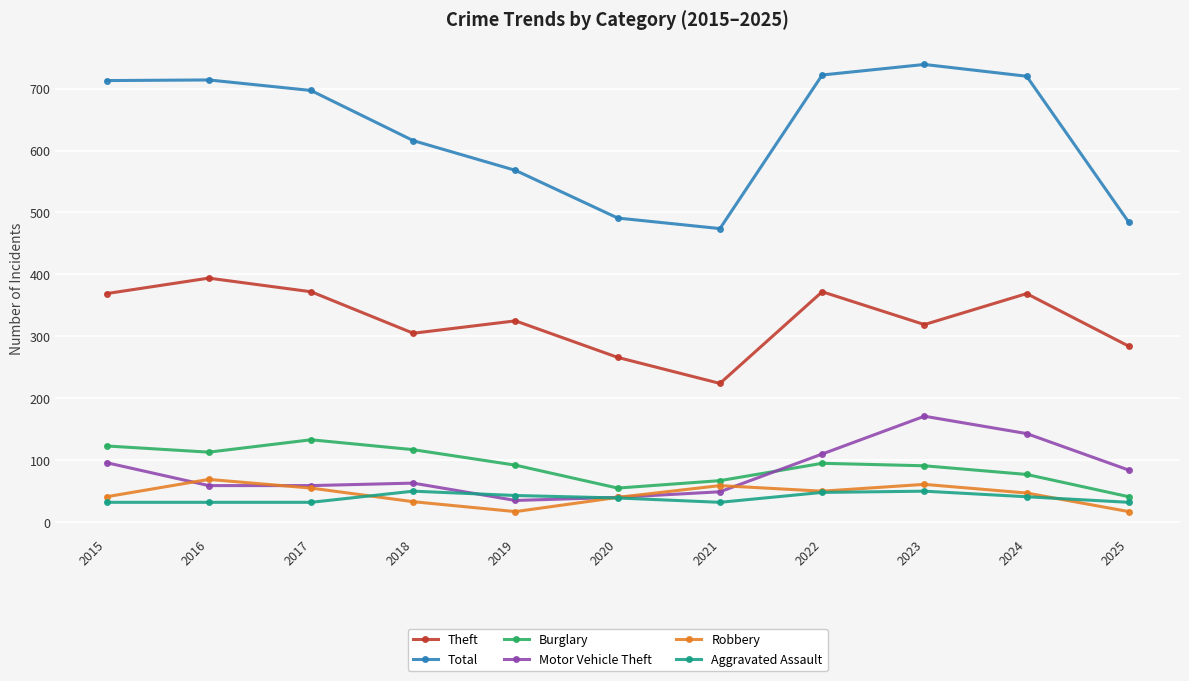

What is the average value of the Robbery series?

44